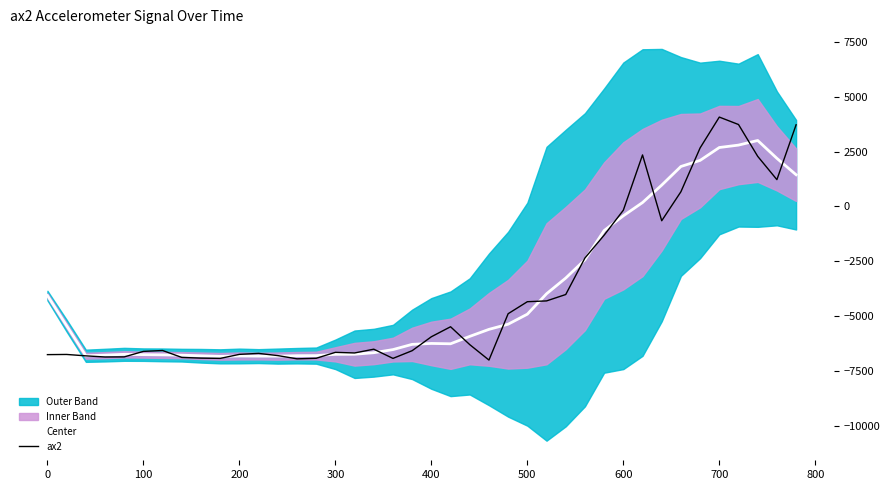

Is it true that Center equals -1845.7 at 24?

False